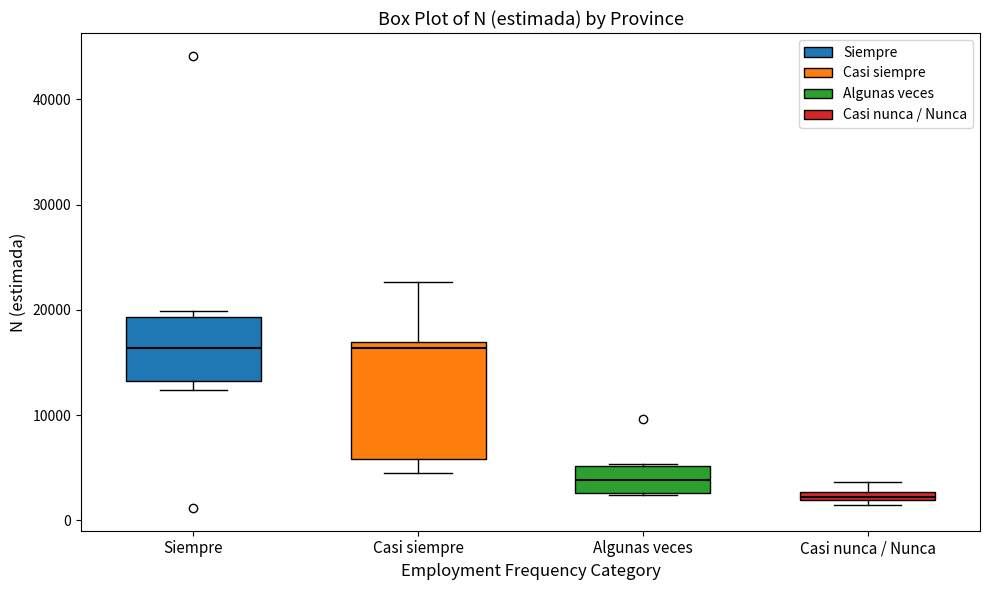

Which box's median line is the lowest?

Casi nunca / Nunca